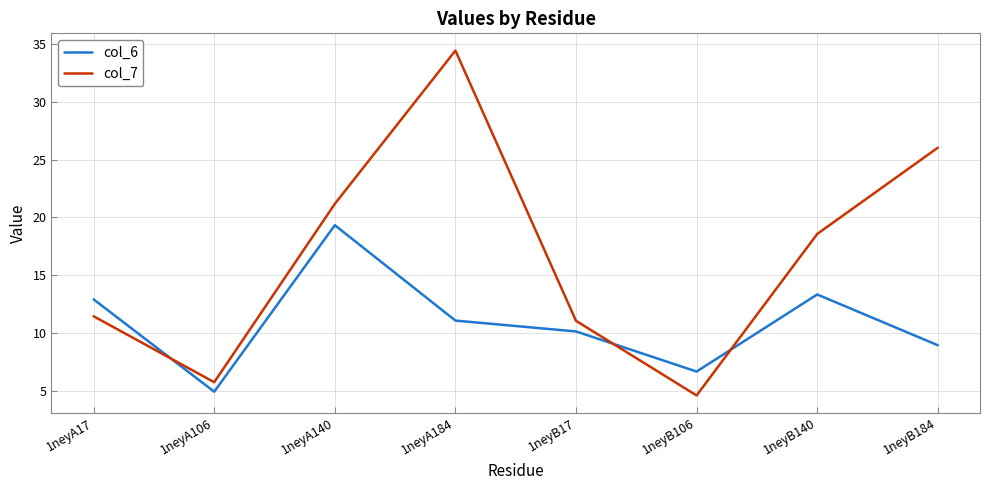

At which category does col_7 reach its first local peak?

1neyA184